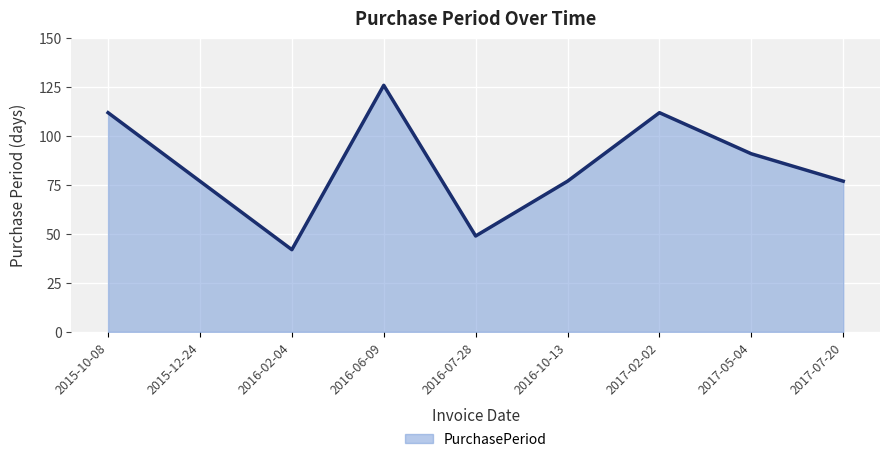

Count the values in the range 77 to 112.

6